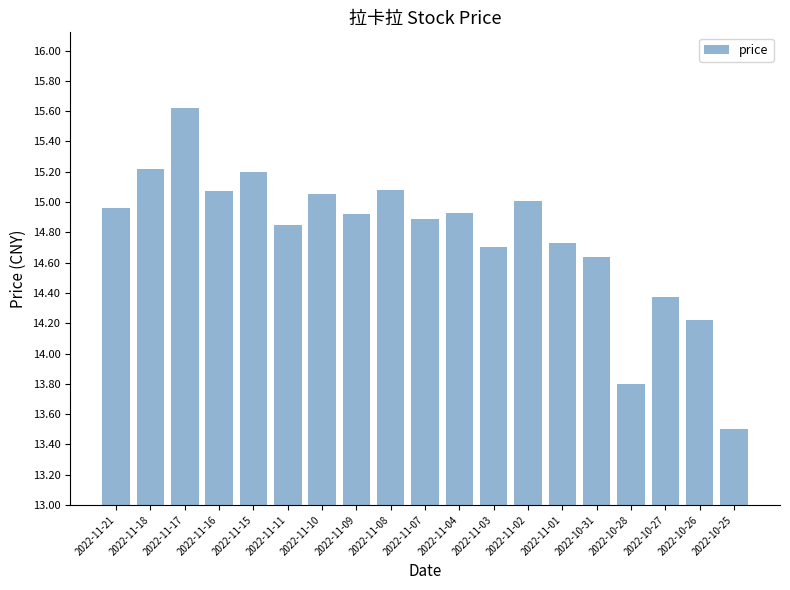

What is the sum of the values at 2022-10-28 and 2022-11-02?

28.8